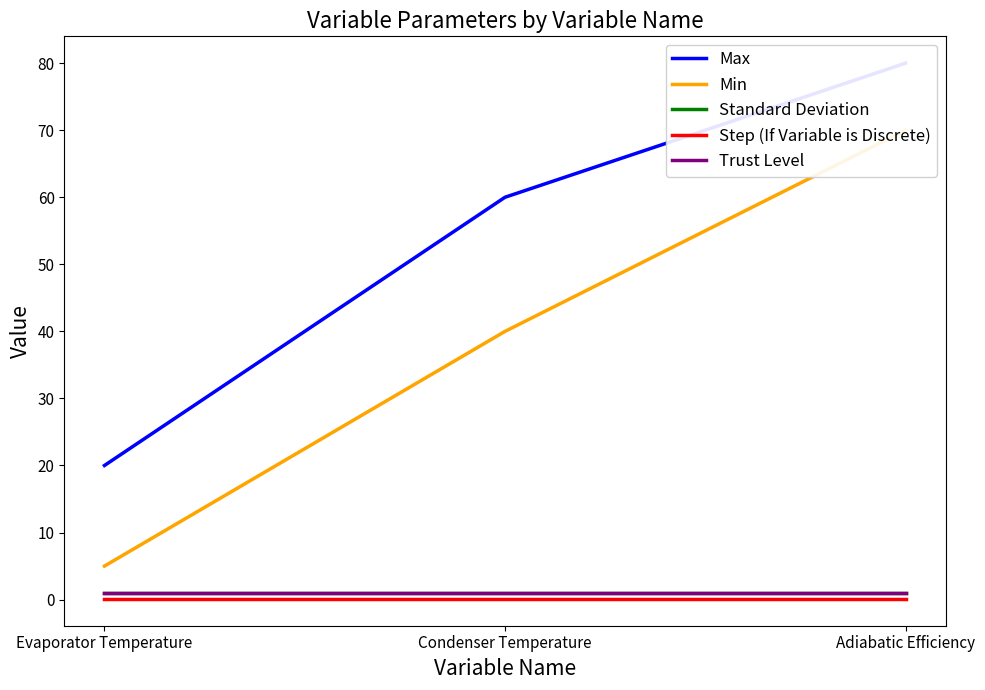

What is the label of the 1st point from the left?

Evaporator Temperature